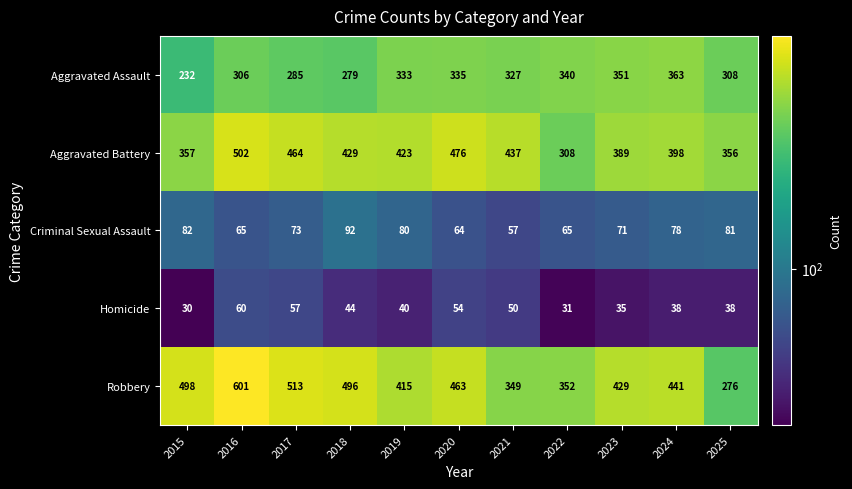

The Homicide series shows 31 at 2022. True or false?

True